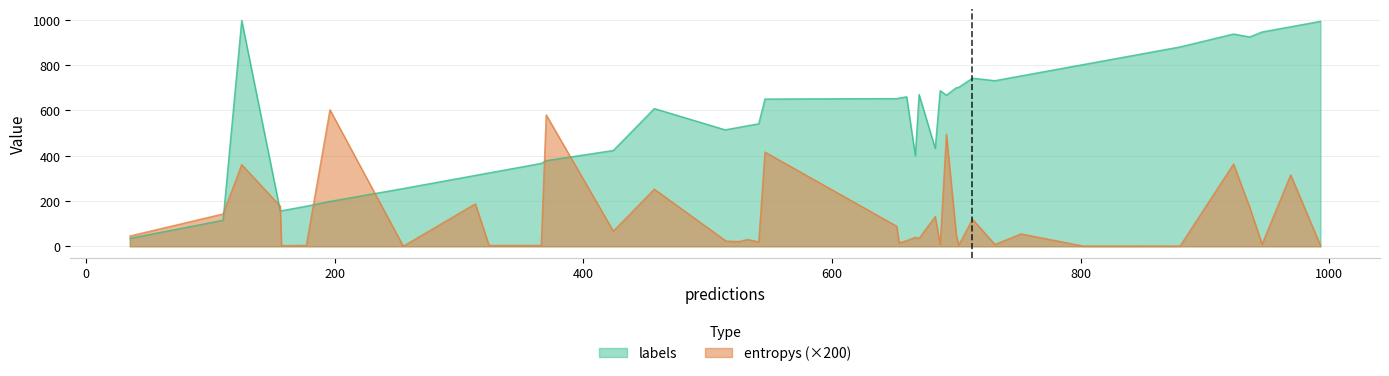

How many lines are shown in the chart?

2